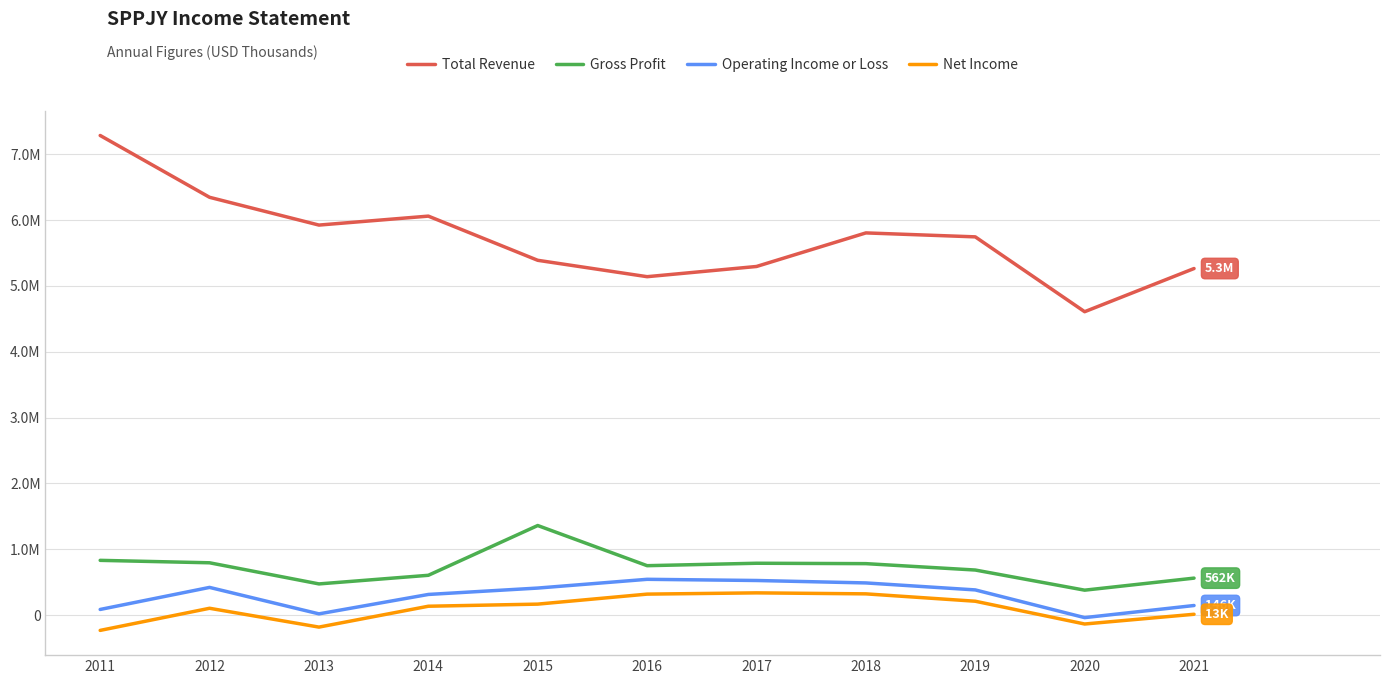

True or false: Gross Profit and Operating Income or Loss intersect in this chart.

False